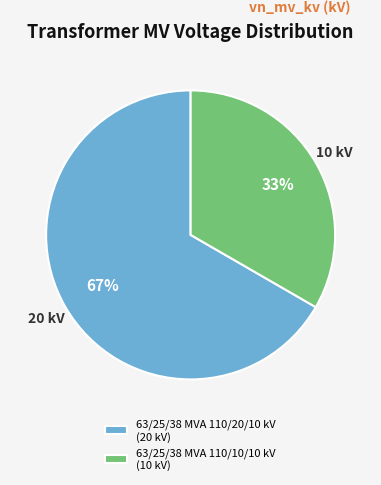

Is it true that 63/25/38 MVA 110/20/10 kV is 81% of the pie?

False